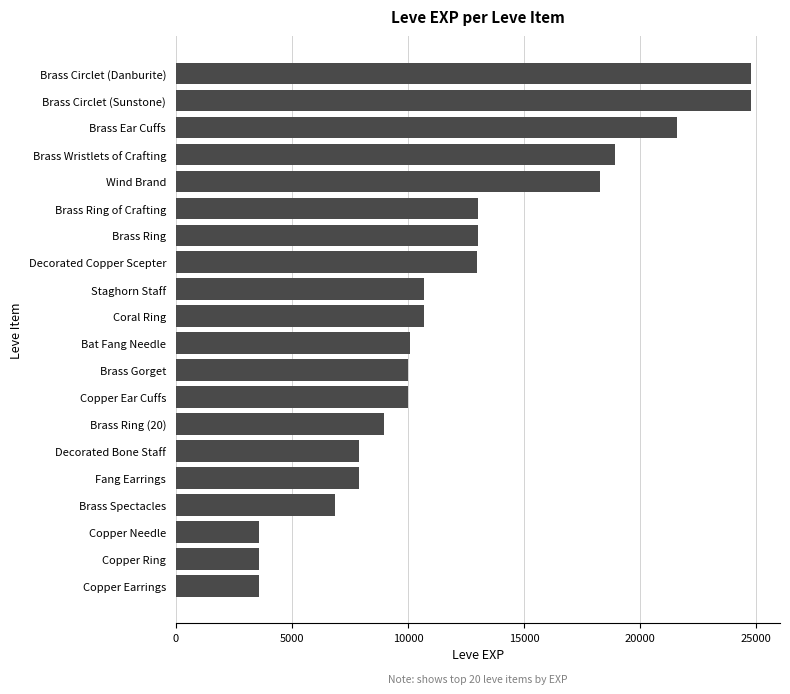

What value does the data have at Decorated Copper Scepter?

12960